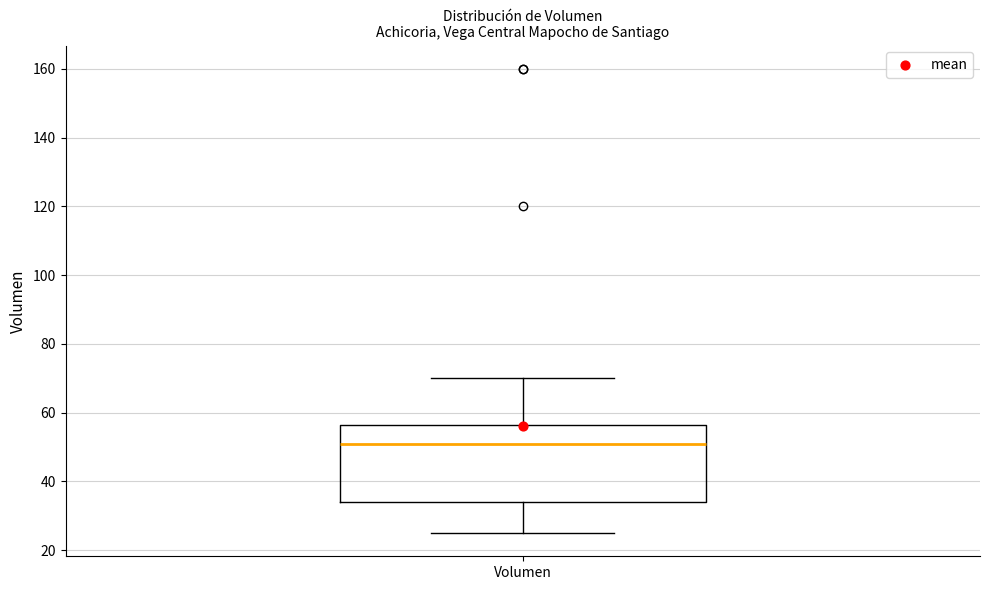

Transcribe this box plot: give where the median line is, the range the box spans, and where the two whiskers end, as read against the y-axis. The values are not printed on the chart, so give them approximately, as read against the axis.

median 52, box 34 to 56, whiskers 26 to 70